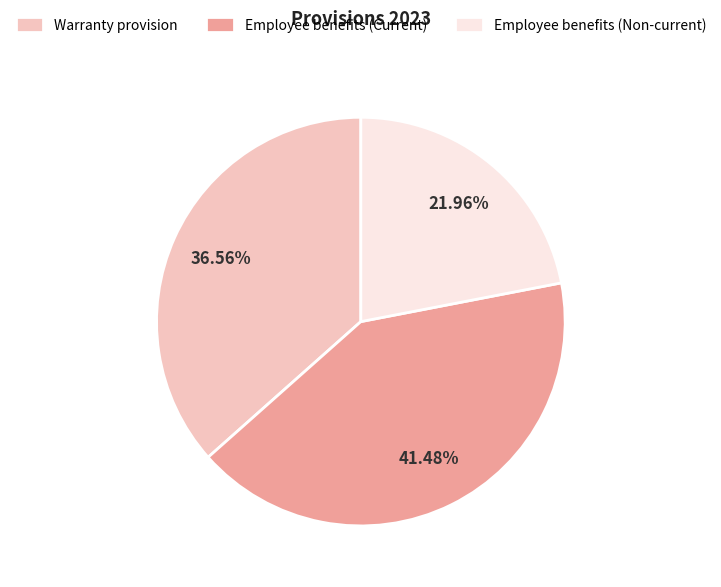

To the nearest percent, what is the combined percentage of Employee benefits (Current) and Warranty provision?

78%